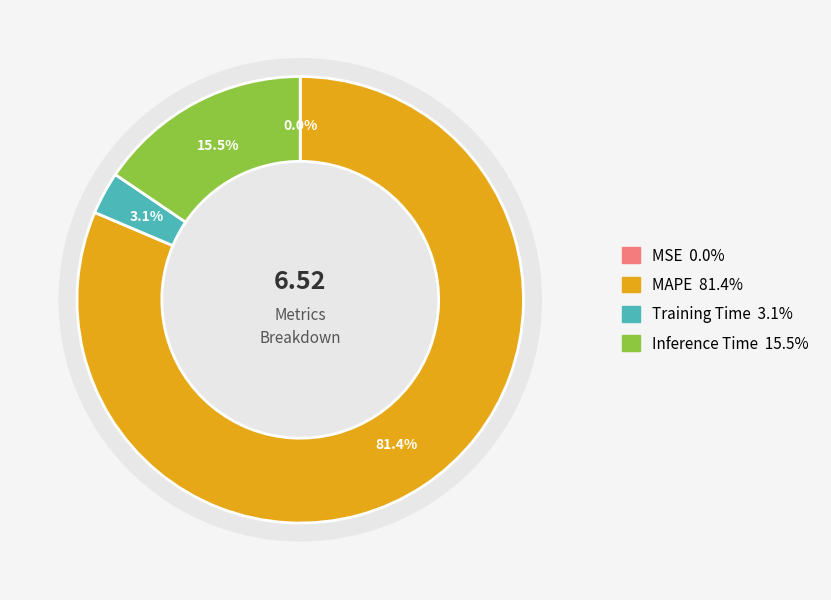

How many segments does this pie chart have?

4